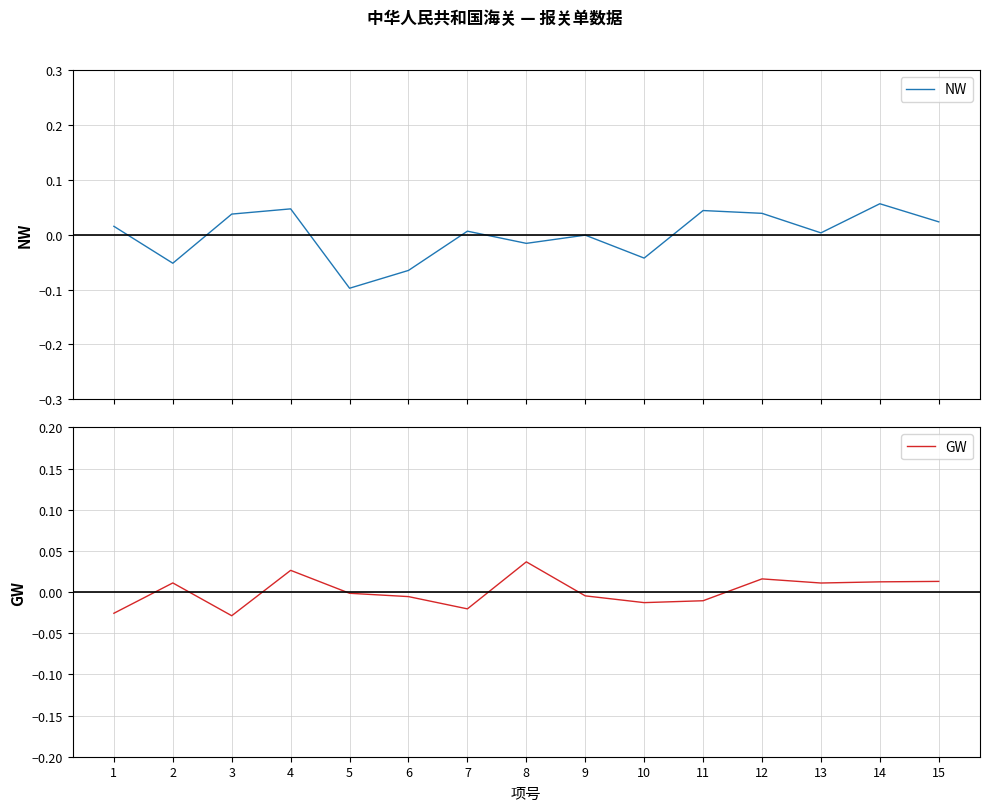

After their last crossing, which series has the higher values: GW or NW?

NW